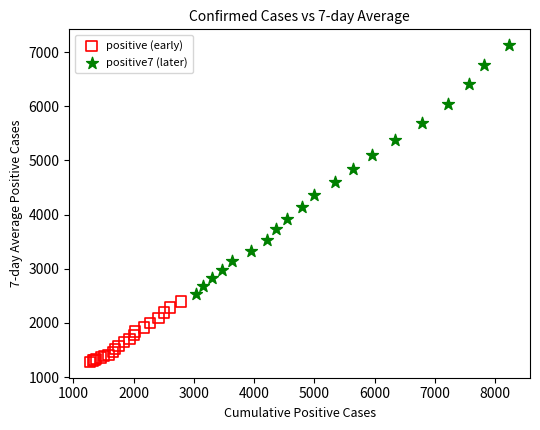

What are all the series names shown in the legend?

positive (early), positive7 (later)